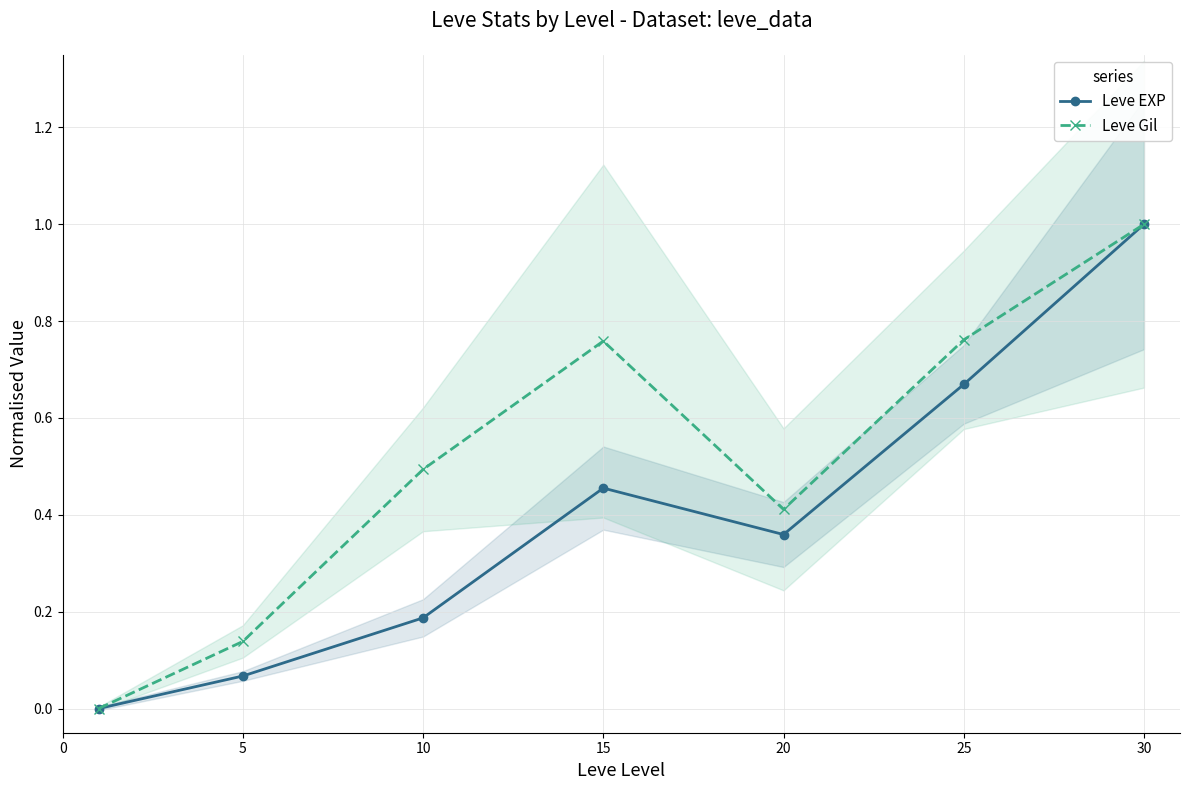

Which series has the largest total across all categories?

Leve Gil